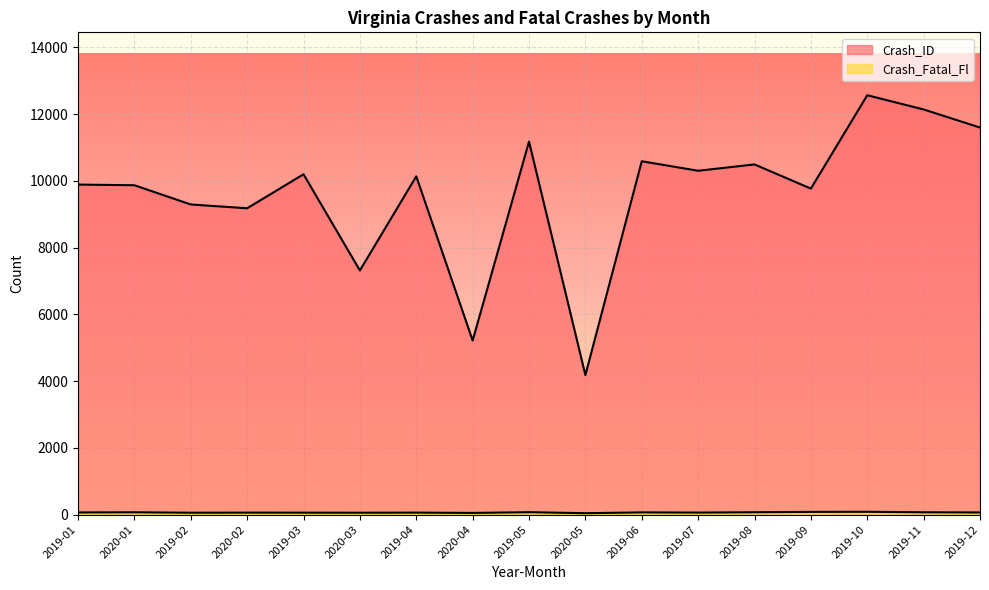

At which label does Crash_ID reach its minimum?

2020-05